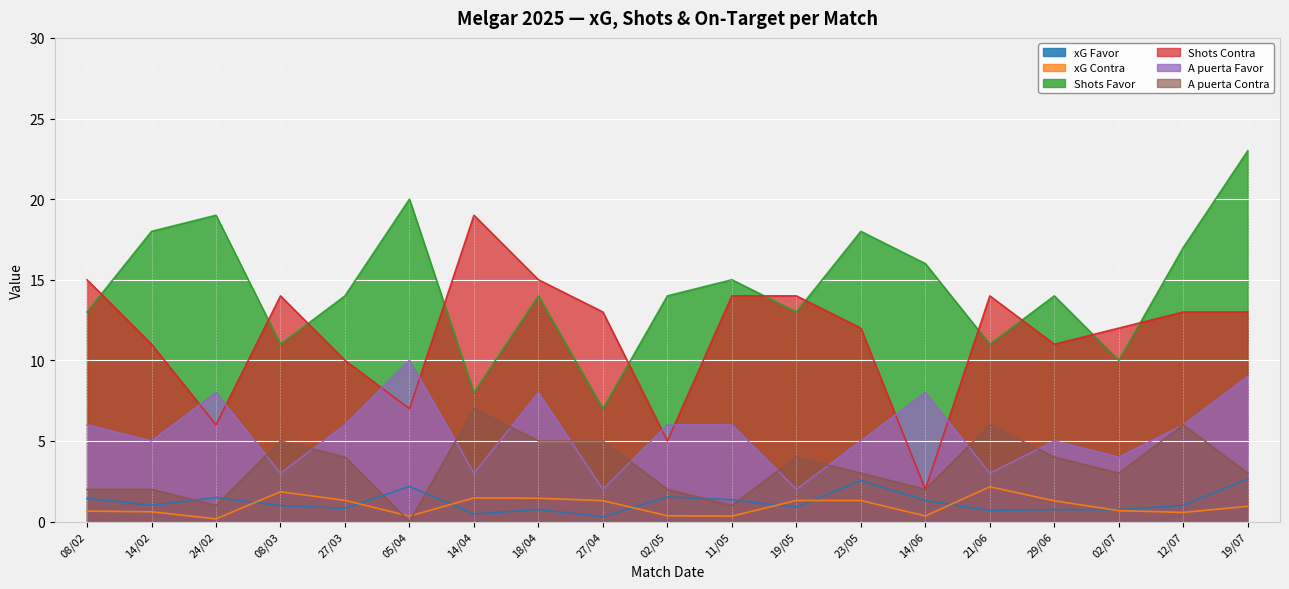

The value of xG Contra at 18/04 is 1.4. True or false?

True